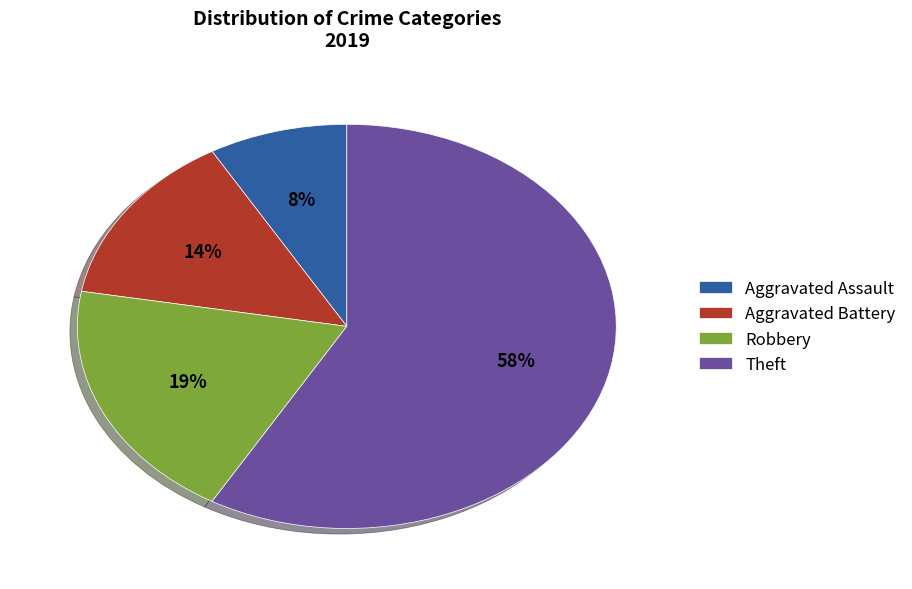

Rank the categories by value from highest to lowest.

Theft, Robbery, Aggravated Battery, Aggravated Assault